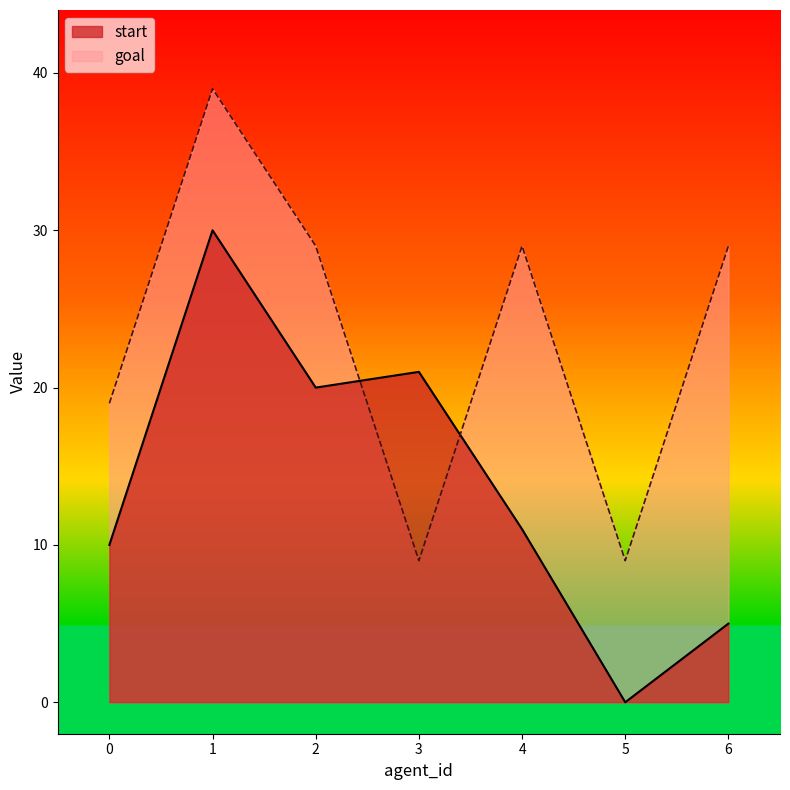

How many lines are shown in the chart?

2